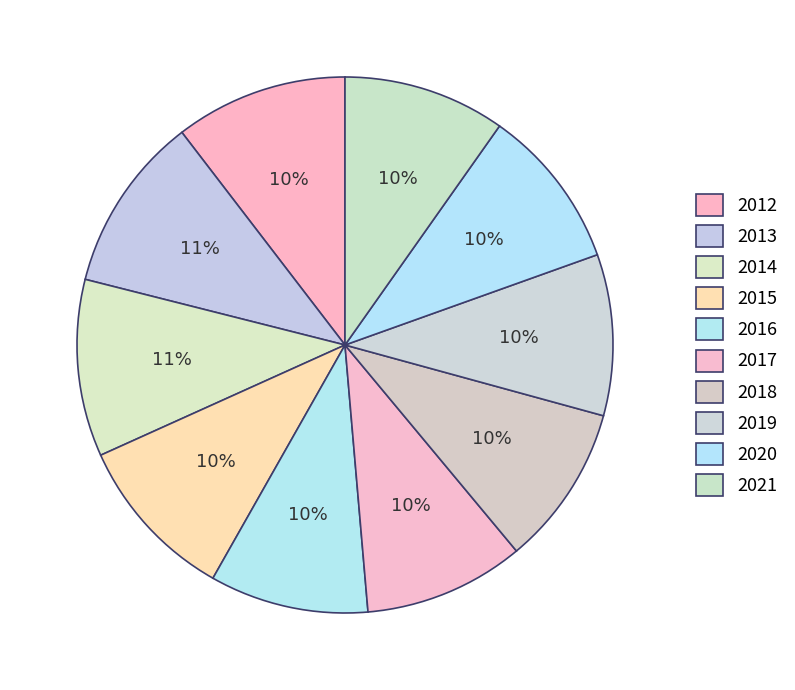

Is there any slice that represents more than half of the pie?

No